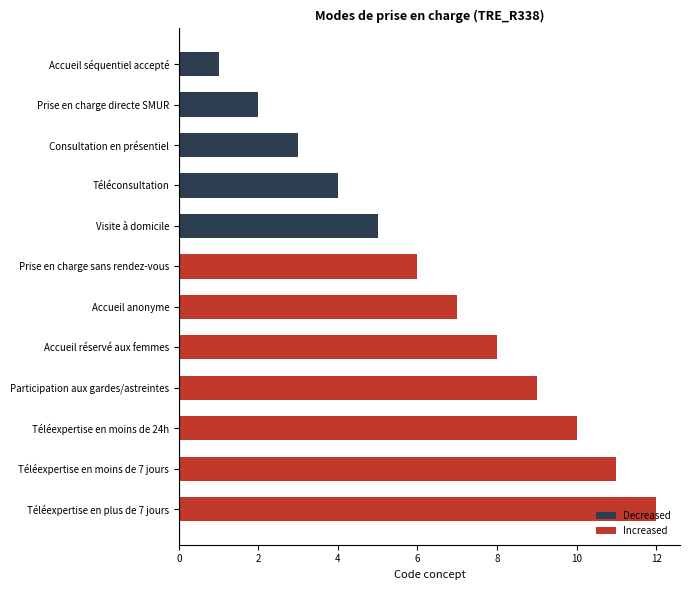

What value does the data have at Accueil réservé aux femmes, to the nearest 5?

10